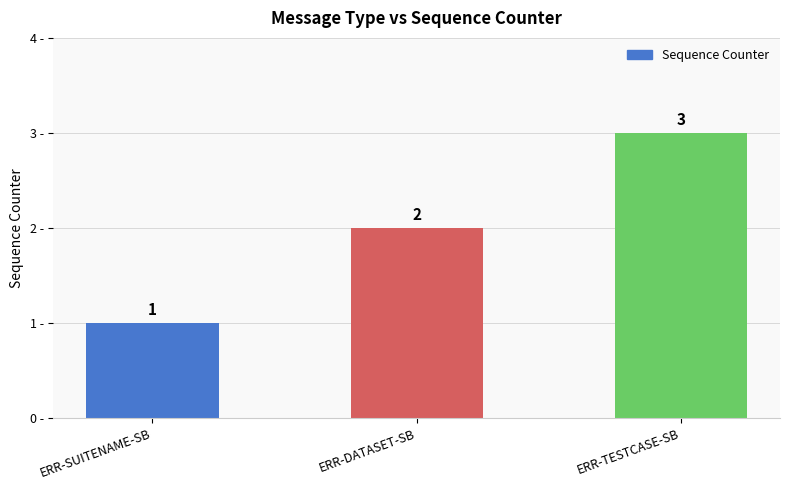

At which category does the chart reach its minimum across all series?

ERR-SUITENAME-SB